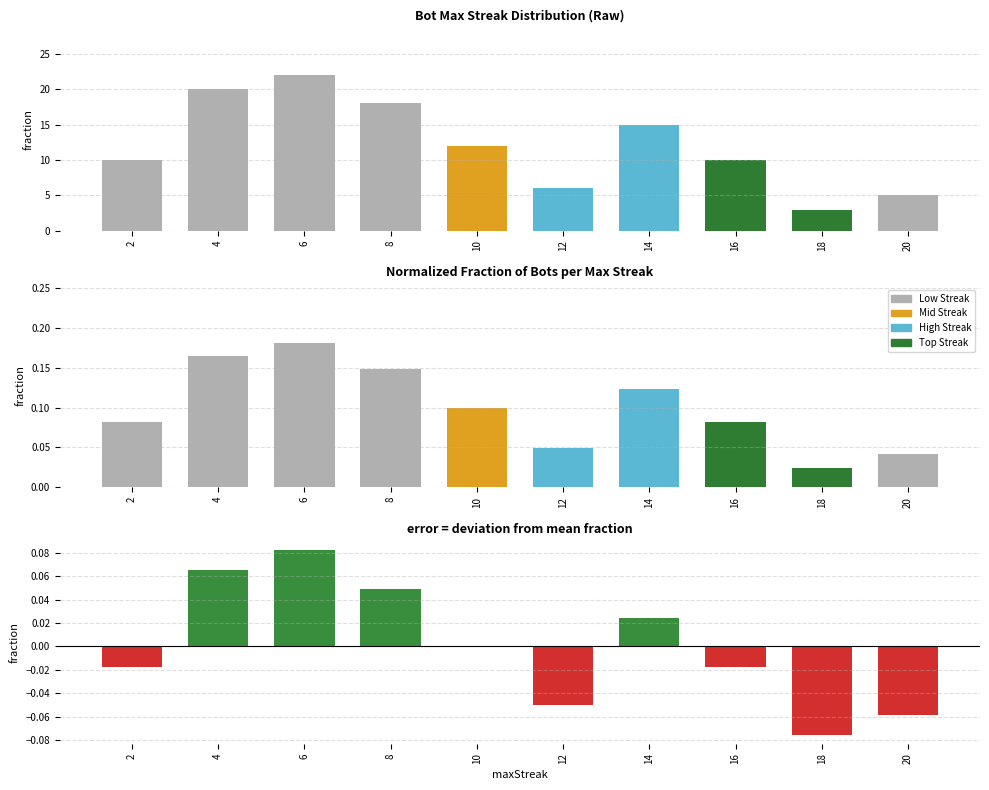

Reading left to right, list all the values displayed in this chart.

Bot Count: 10.0	20.0	22.0	18.0	12.0	6.0	15.0	10.0	3.0	5.0
Bot Fraction: 0.1	0.2	0.2	0.1	0.1	0.0	0.1	0.1	0.0	0.0
Deviation from Mean: -0.0	0.1	0.1	0.0	-0.0	-0.1	0.0	-0.0	-0.1	-0.1